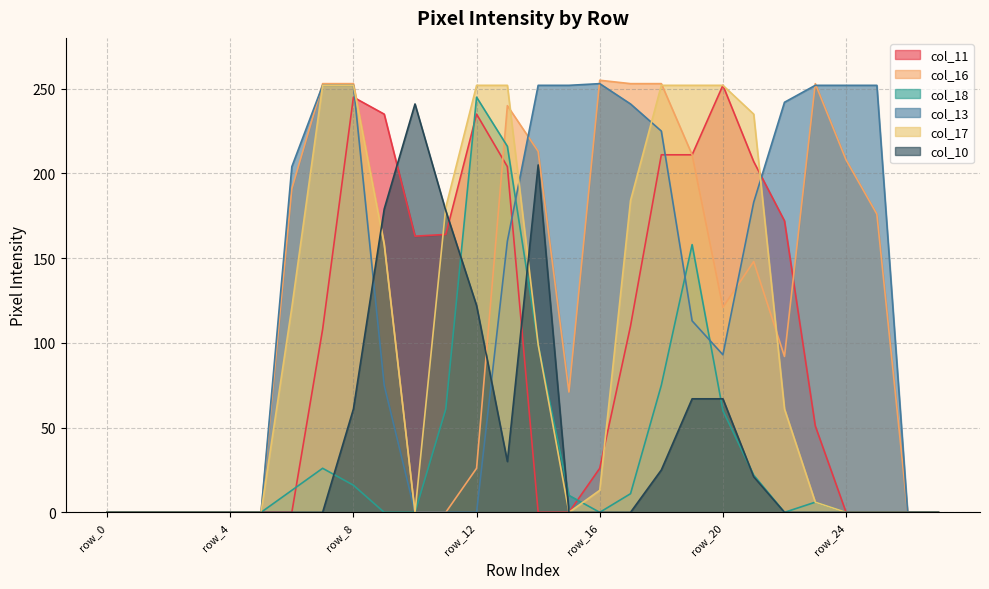

Does the chart display data point markers on the line(s)?

No